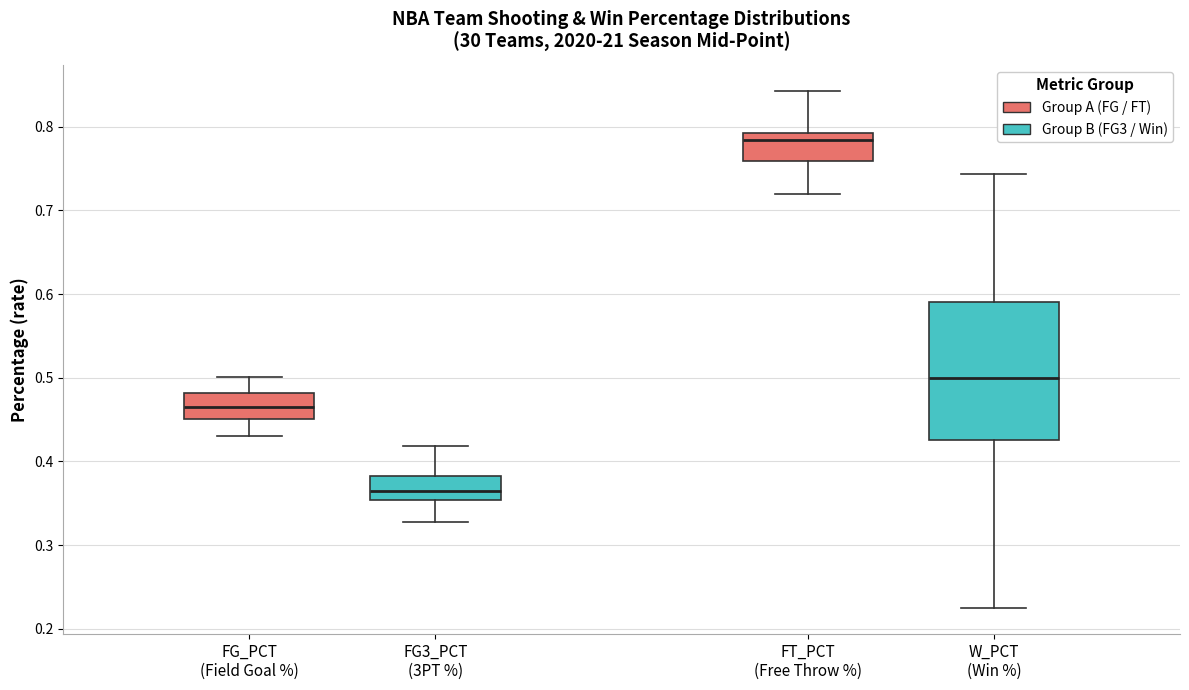

Reading left to right, read every box against the y-axis: the position of its median line, the range the box covers, and the ends of its whiskers. The values are not printed on the chart, so give them approximately, as read against the axis.

FG_PCT (Field Goal %): median 0.47, box 0.45 to 0.48, whiskers 0.43 to 0.50
FG3_PCT (3PT %): median 0.36, box 0.35 to 0.38, whiskers 0.33 to 0.42
FT_PCT (Free Throw %): median 0.78, box 0.76 to 0.79, whiskers 0.72 to 0.84
W_PCT (Win %): median 0.50, box 0.43 to 0.59, whiskers 0.23 to 0.74